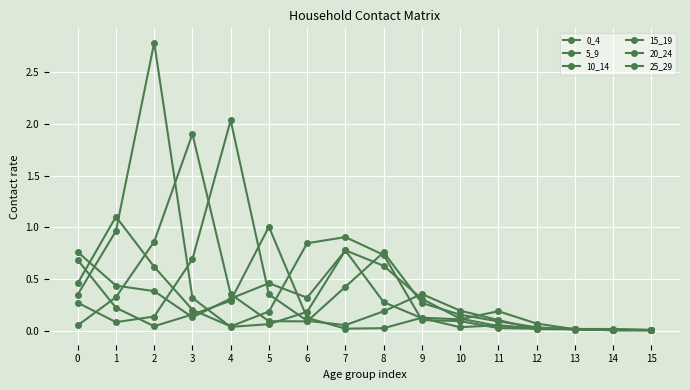

Where is 25_29 nearest to the value 0?

14